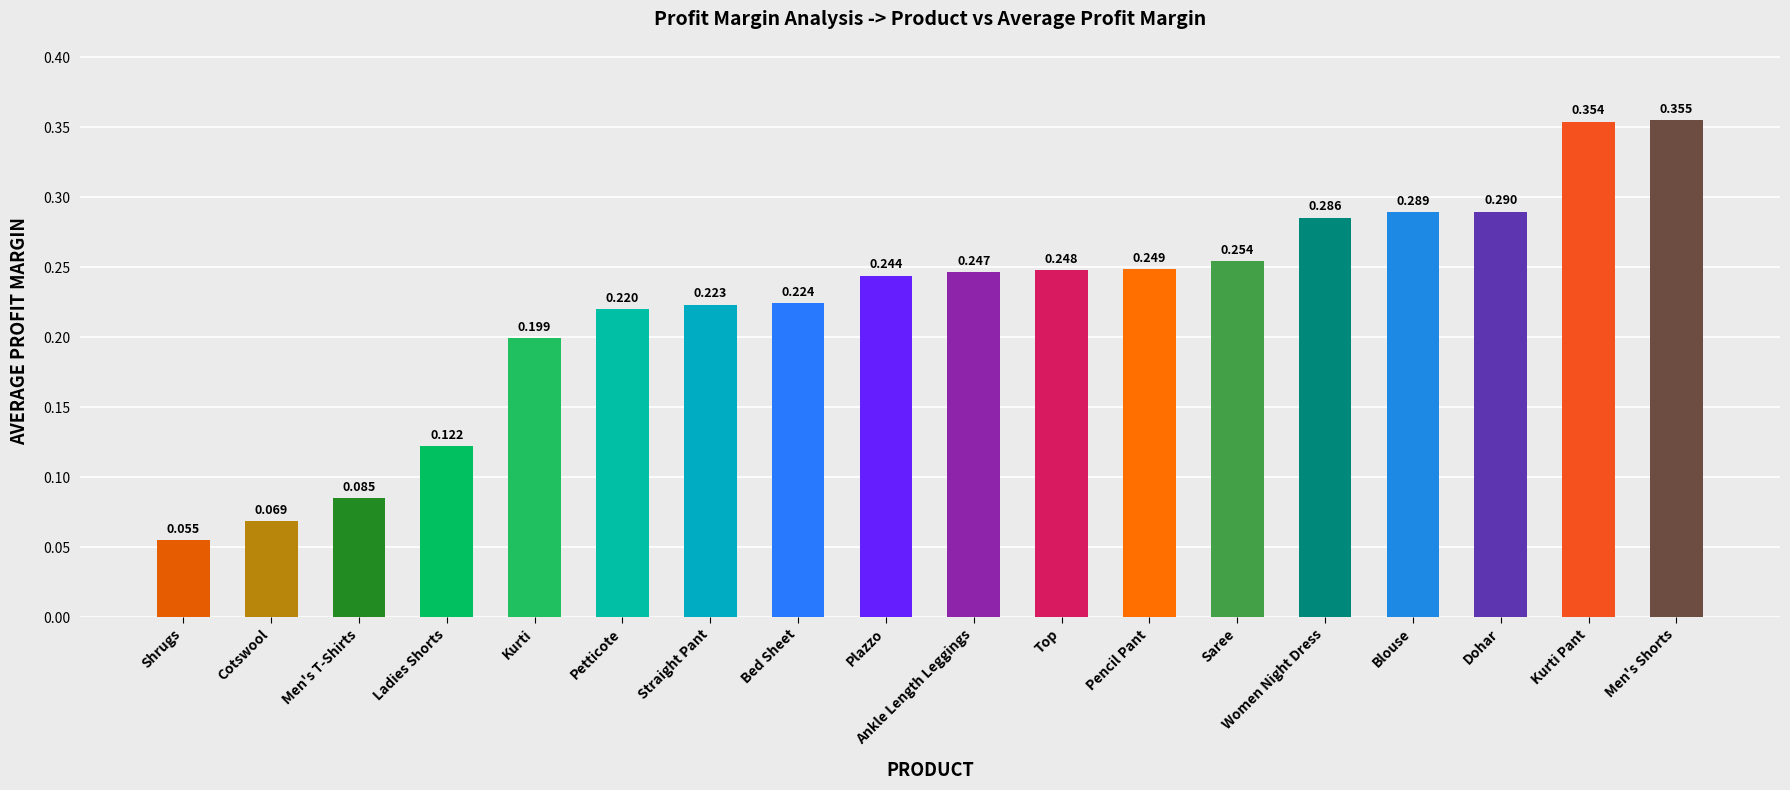

Does the chart contain stacked bars?

No